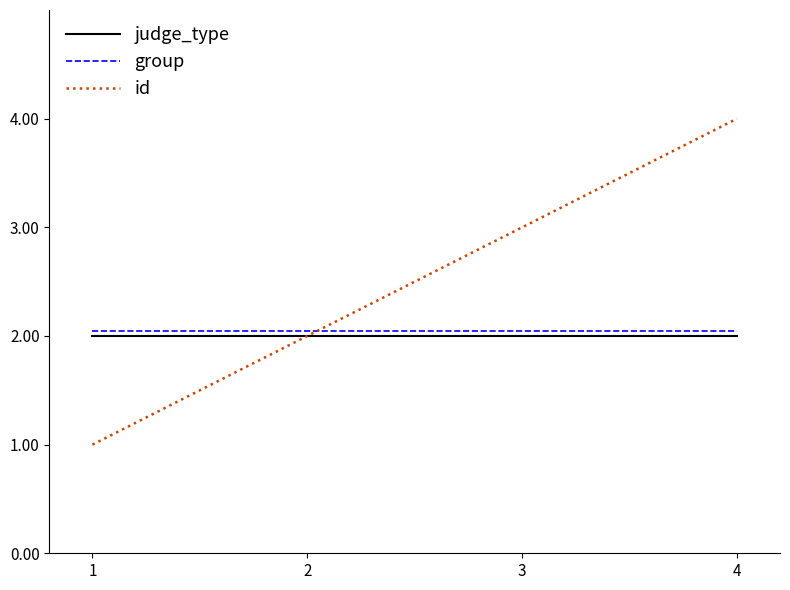

Rank the series by their maximum value, from highest to lowest.

id, group, judge_type